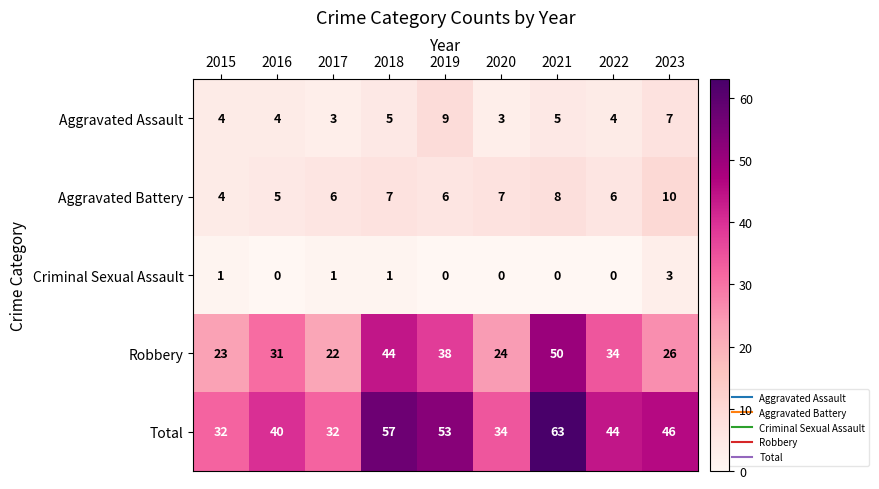

List the series in order of their peak value, lowest first.

Criminal Sexual Assault, Aggravated Assault, Aggravated Battery, Robbery, Total